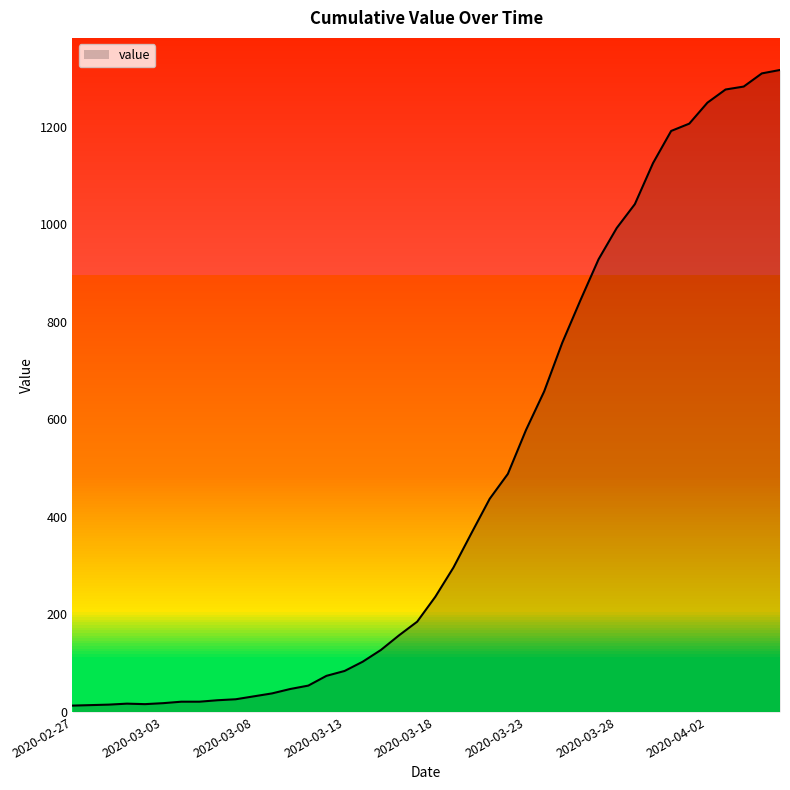

Rank the categories by value from lowest to highest.

2020-02-27, 2020-02-28, 2020-02-29, 2020-03-02, 2020-03-01, 2020-03-03, 2020-03-04, 2020-03-05, 2020-03-06, 2020-03-07, 2020-03-08, 2020-03-09, 2020-03-10, 2020-03-11, 2020-03-12, 2020-03-13, 2020-03-14, 2020-03-15, 2020-03-16, 2020-03-17, 2020-03-18, 2020-03-19, 2020-03-20, 2020-03-21, 2020-03-22, 2020-03-23, 2020-03-24, 2020-03-25, 2020-03-26, 2020-03-27, 2020-03-28, 2020-03-29, 2020-03-30, 2020-03-31, 2020-04-01, 2020-04-02, 2020-04-03, 2020-04-04, 2020-04-05, 2020-04-06